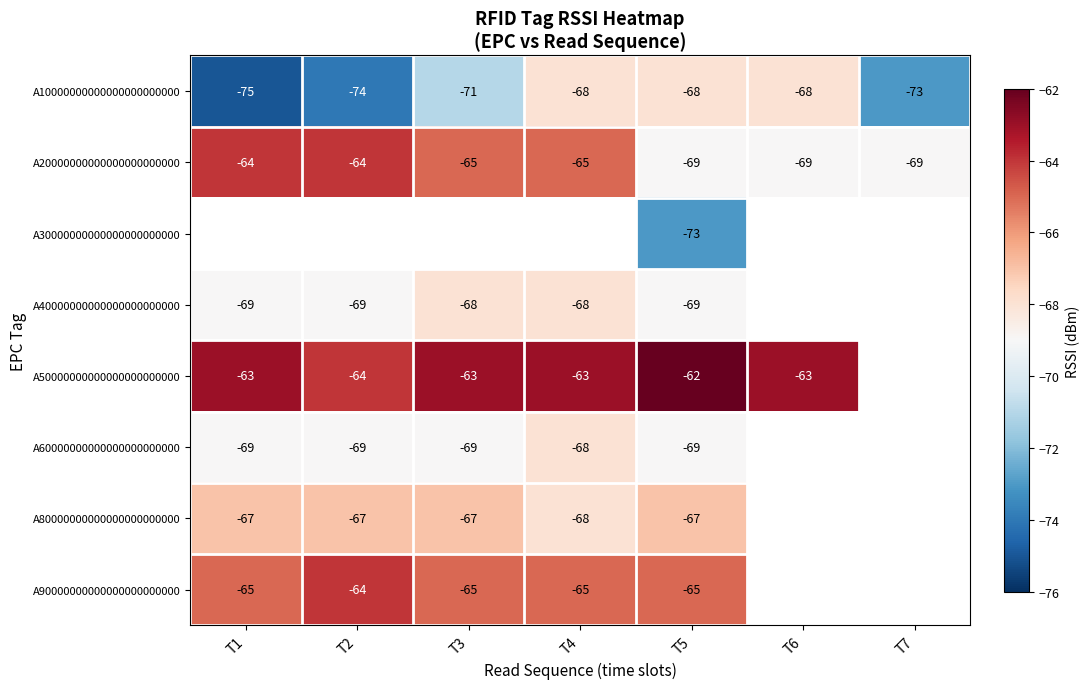

What is the highest value of the A10000000000000000000000 series?

-68